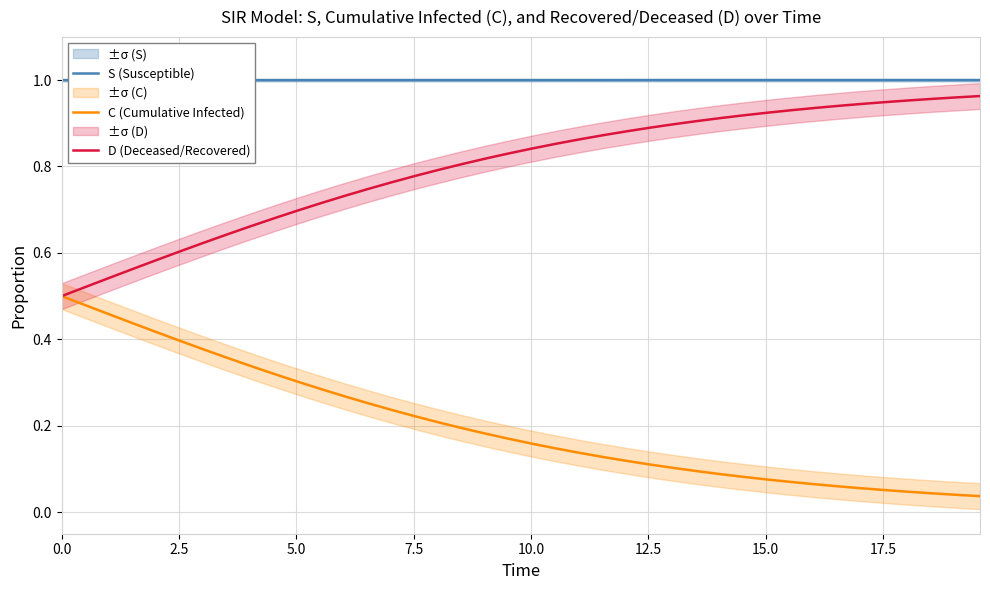

True or false: S (Susceptible) and C (Cumulative Infected) intersect in this chart.

False